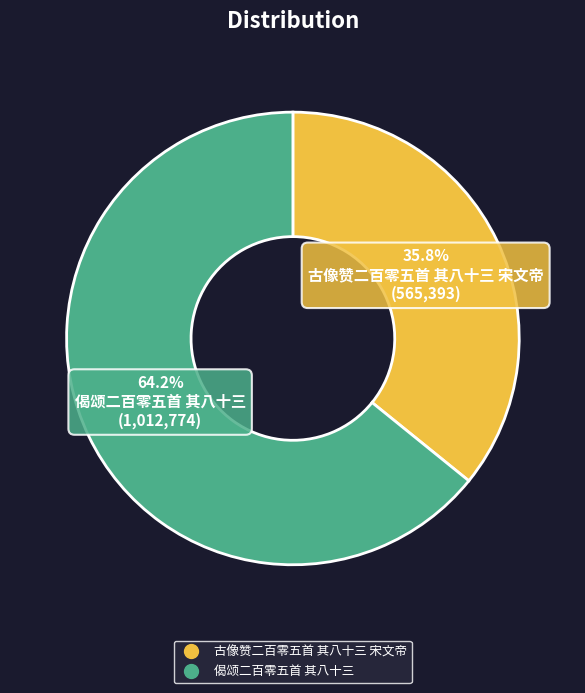

To the nearest percent, what is the combined percentage of 古像赞二百零五首 其八十三 宋文帝 and 偈颂二百零五首 其八十三?

100%